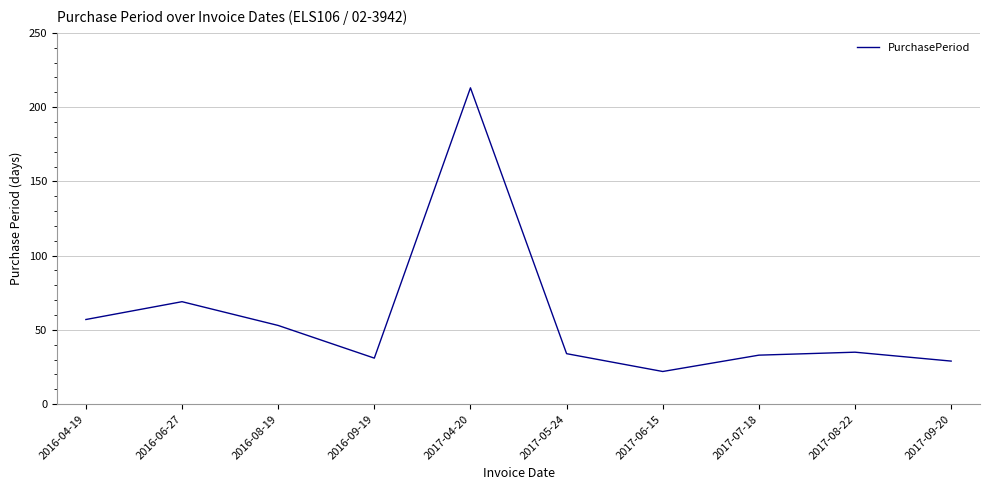

How many distinct data groups are displayed?

1